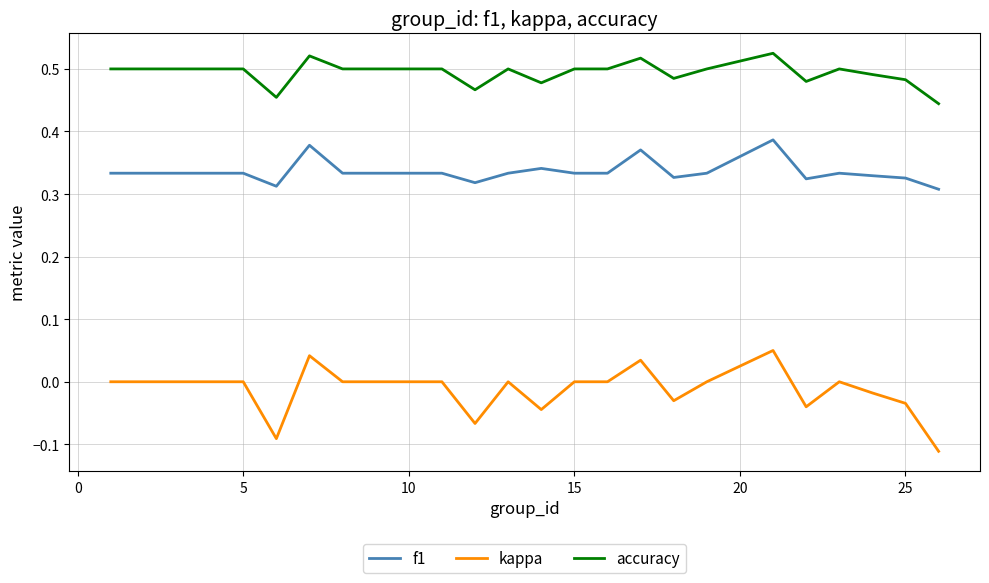

At how many categories does at least one series exceed 0?

25